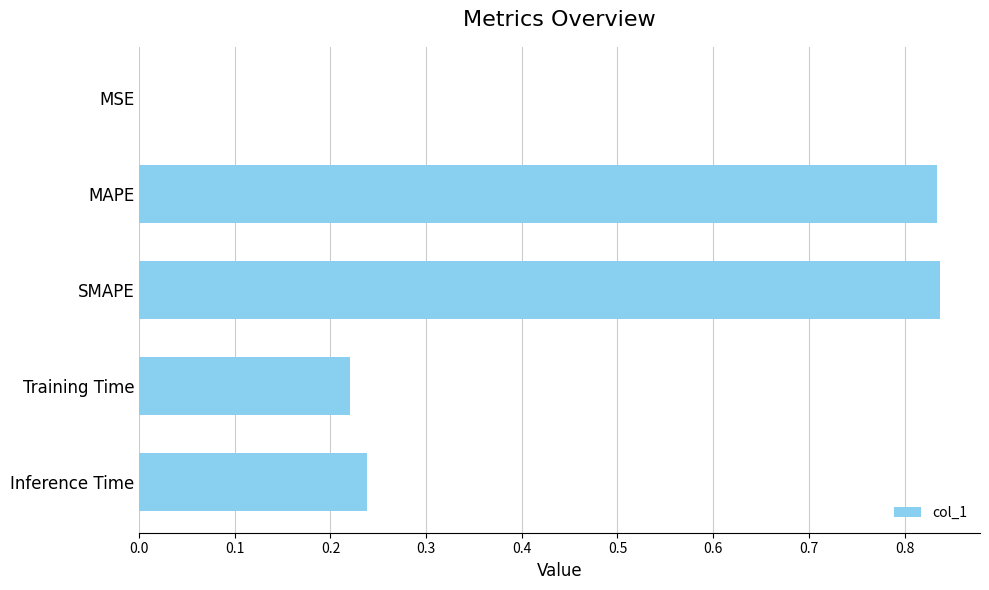

What is the sum of all values?

2.1